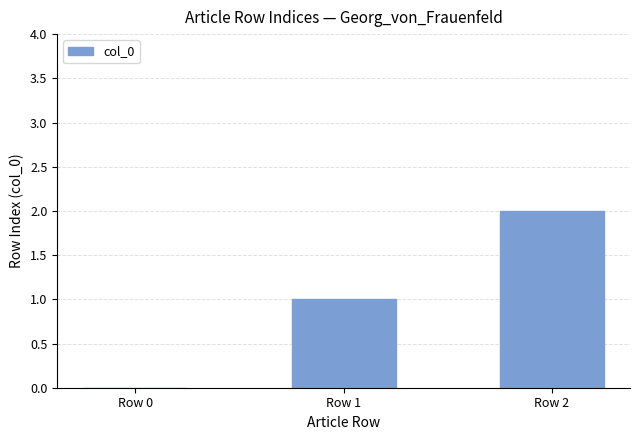

Reading left to right, list all the values displayed in this chart.

0	1	2